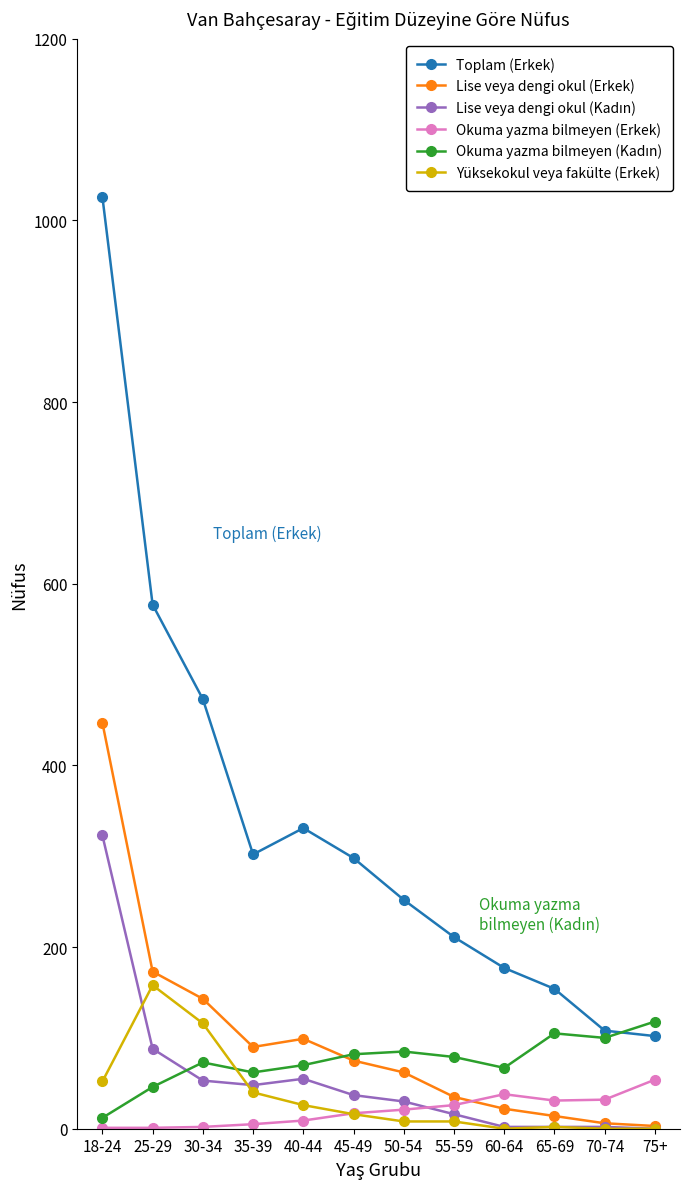

Is the value of Okuma yazma bilmeyen (Erkek) at 55-59 greater than the value of Lise veya dengi okul (Erkek) at 30-34?

No